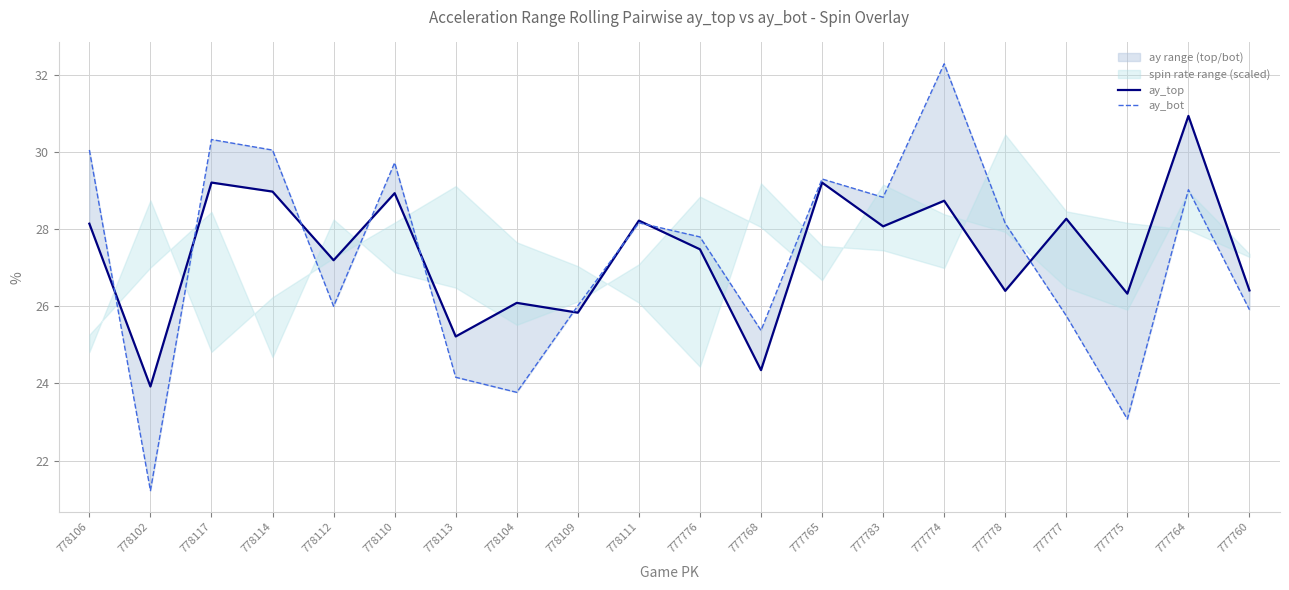

Does the chart display data point markers on the line(s)?

No